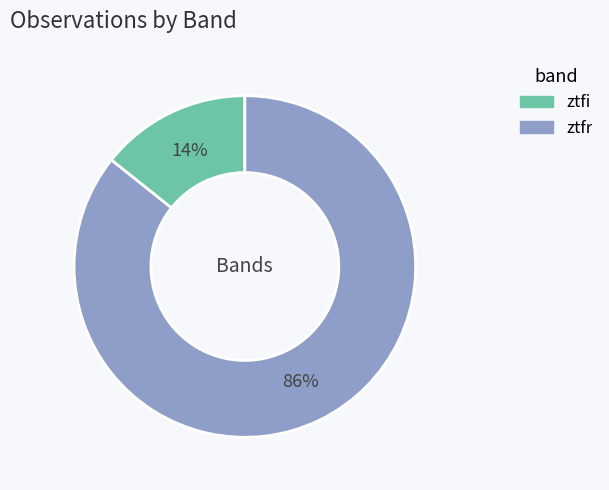

What is the majority slice?

ztfr